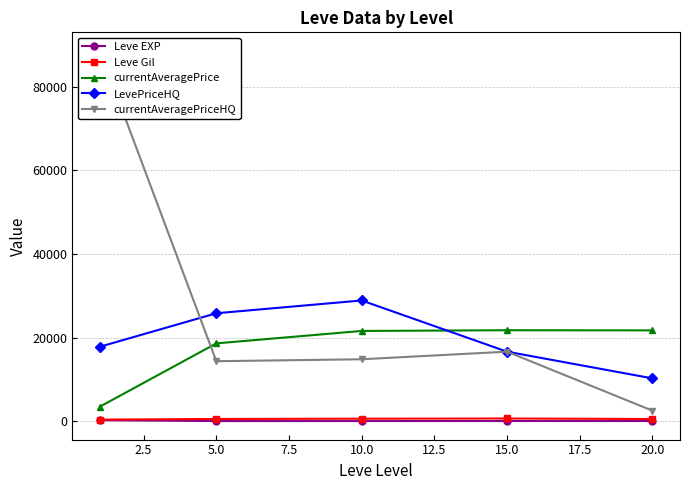

True or false: currentAveragePriceHQ and Leve Gil cross at least once.

False